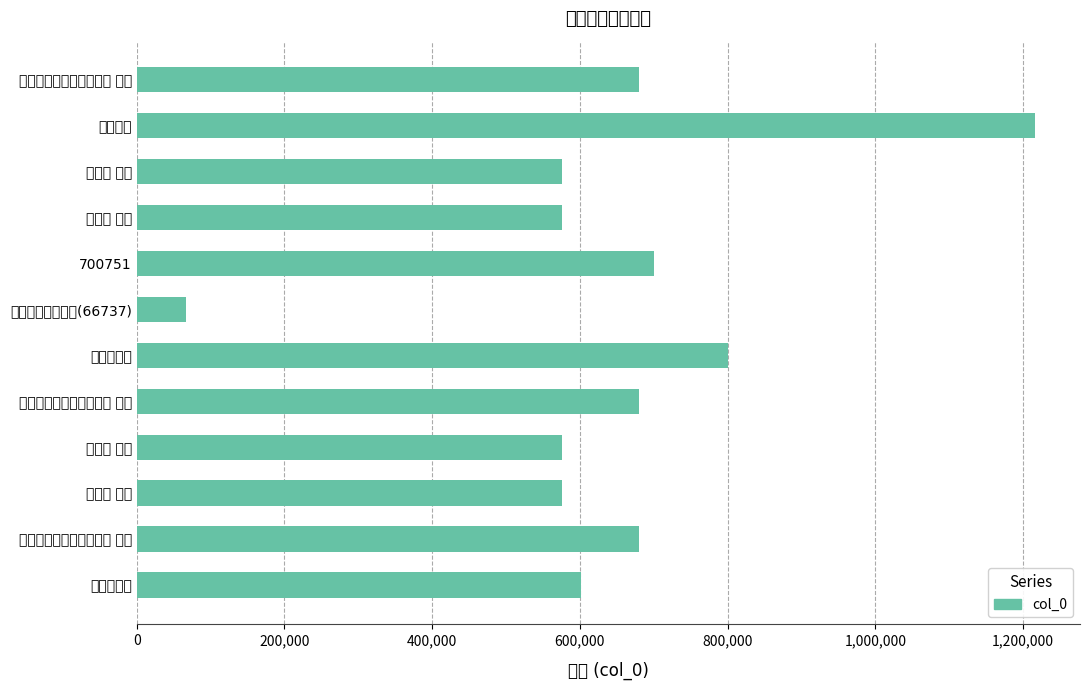

How many values exceed 679306?

5